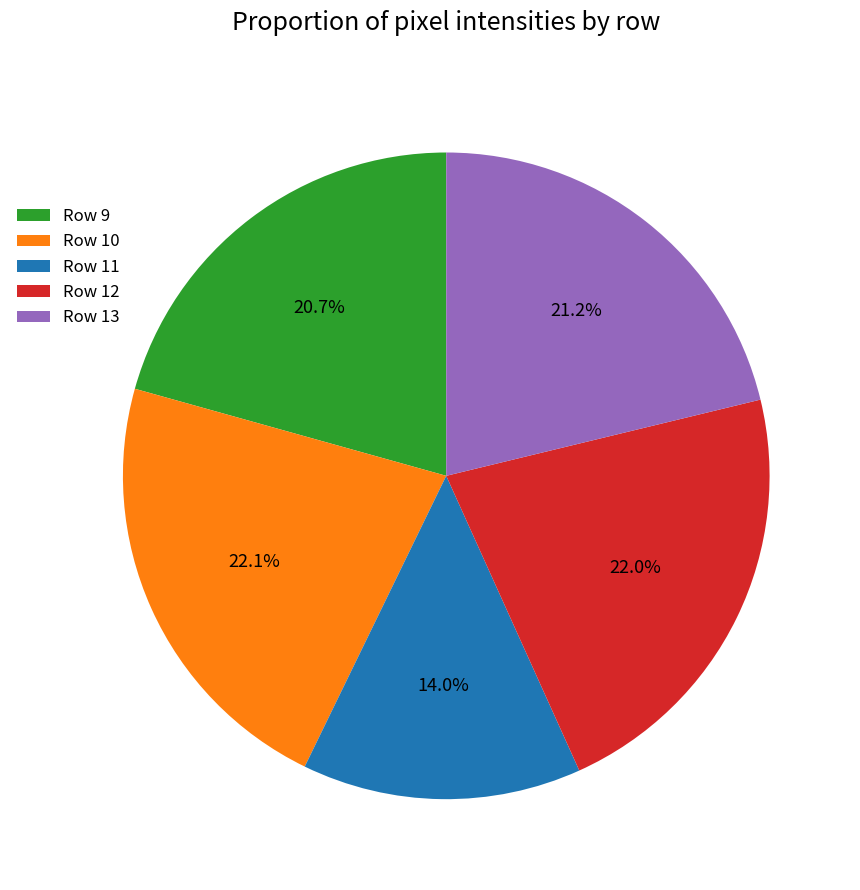

Is there any slice that represents more than half of the pie?

No